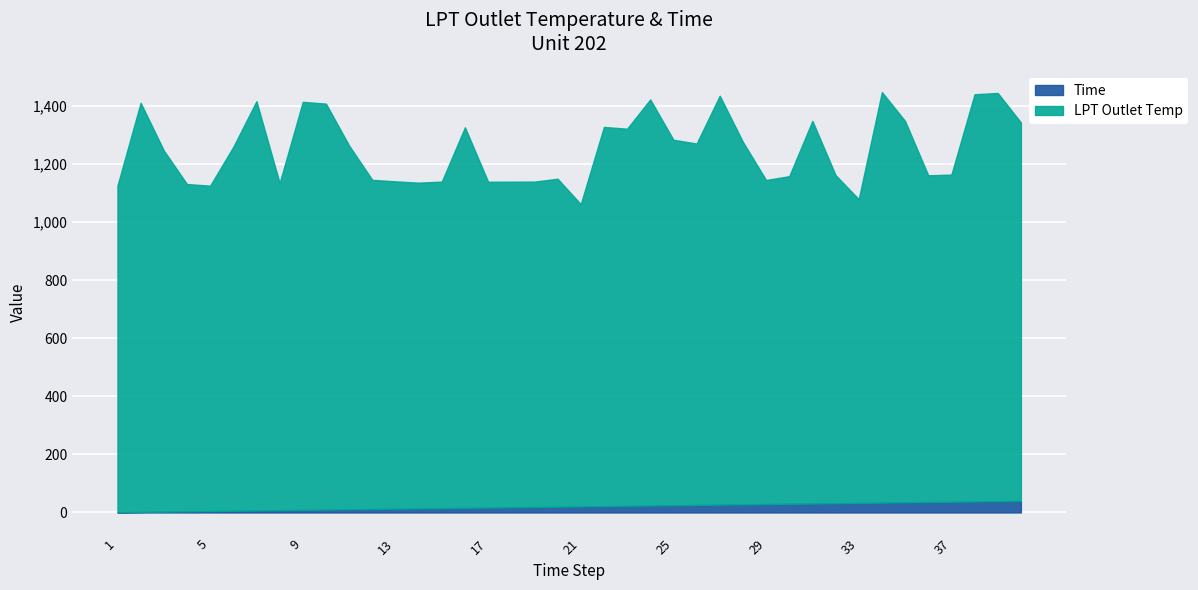

Reading left to right, extract all data points from this chart.

LPT Outlet Temp: 1124.9	1409.3	1244.0	1127.3	1120.7	1253.4	1409.8	1127.0	1405.5	1398.3	1252.9	1133.8	1127.6	1122.2	1124.8	1310.8	1122.3	1121.5	1120.7	1129.6	1041.1	1306.1	1298.9	1398.8	1259.0	1244.9	1408.6	1248.5	1116.2	1128.5	1318.0	1130.0	1046.2	1414.2	1313.7	1125.5	1126.8	1402.7	1406.0	1303.6
Time: 1.0	2.0	3.0	4.0	5.0	6.0	7.0	8.0	9.0	10.0	11.0	12.0	13.0	14.0	15.0	16.0	17.0	18.0	19.0	20.0	21.0	22.0	23.0	24.0	25.0	26.0	27.0	28.0	29.0	30.0	31.0	32.0	33.0	34.0	35.0	36.0	37.0	38.0	39.0	40.0